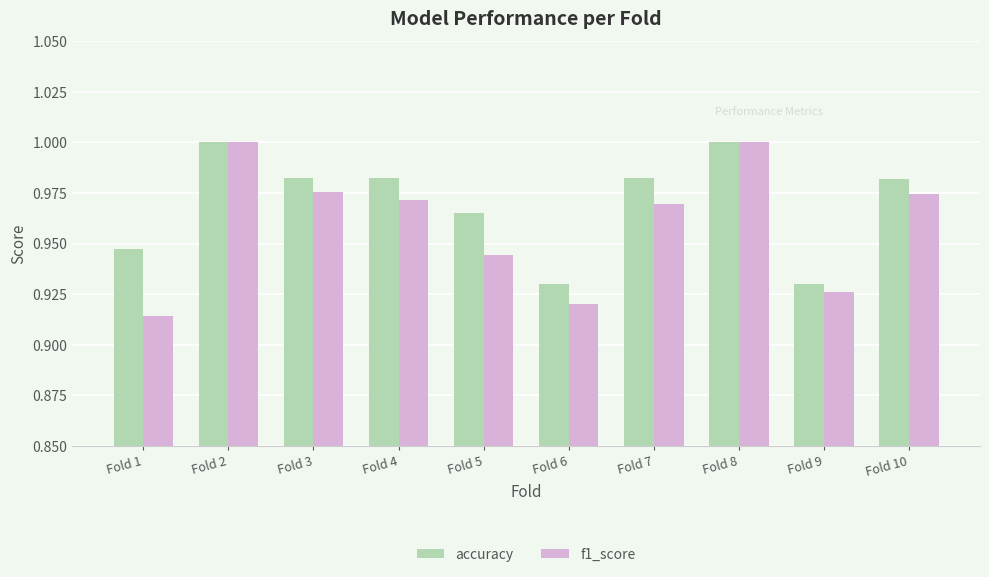

What is the sum of the accuracy values at Fold 9 and Fold 1?

1.9